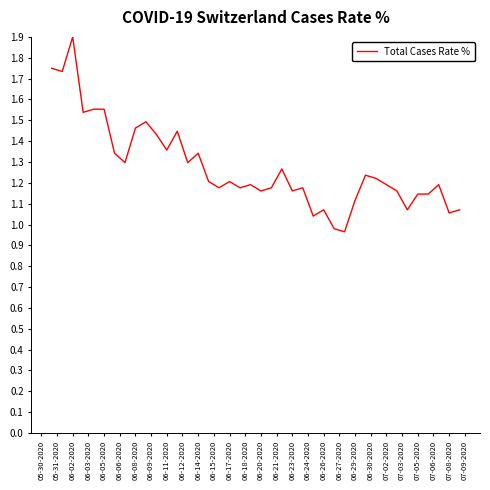

What is the maximum value shown in the chart?

1.9